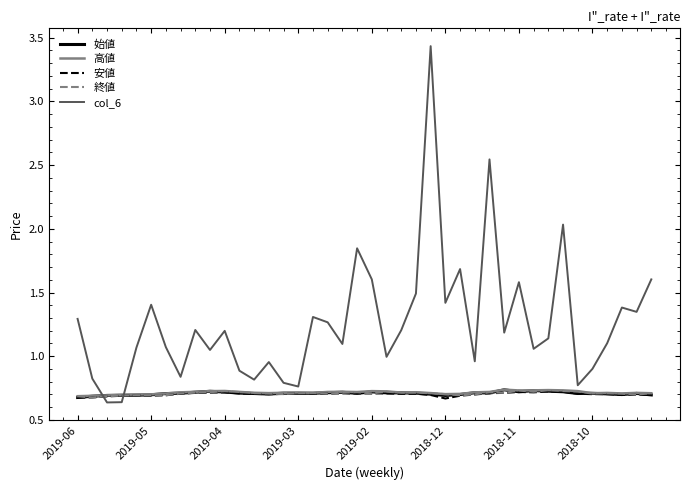

Which series has the largest total across all categories?

col_6